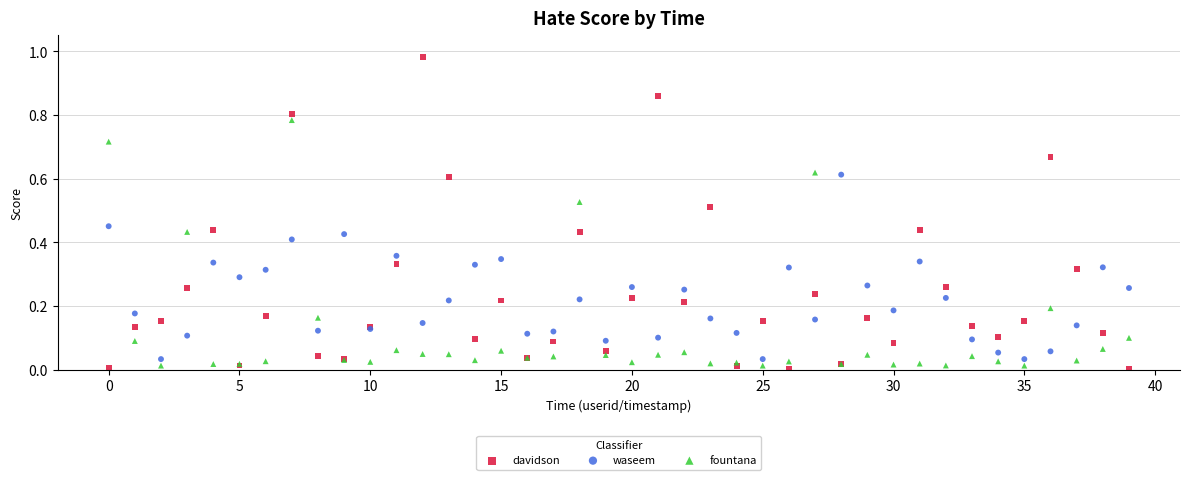

Which series contains the highest Y value?

davidson